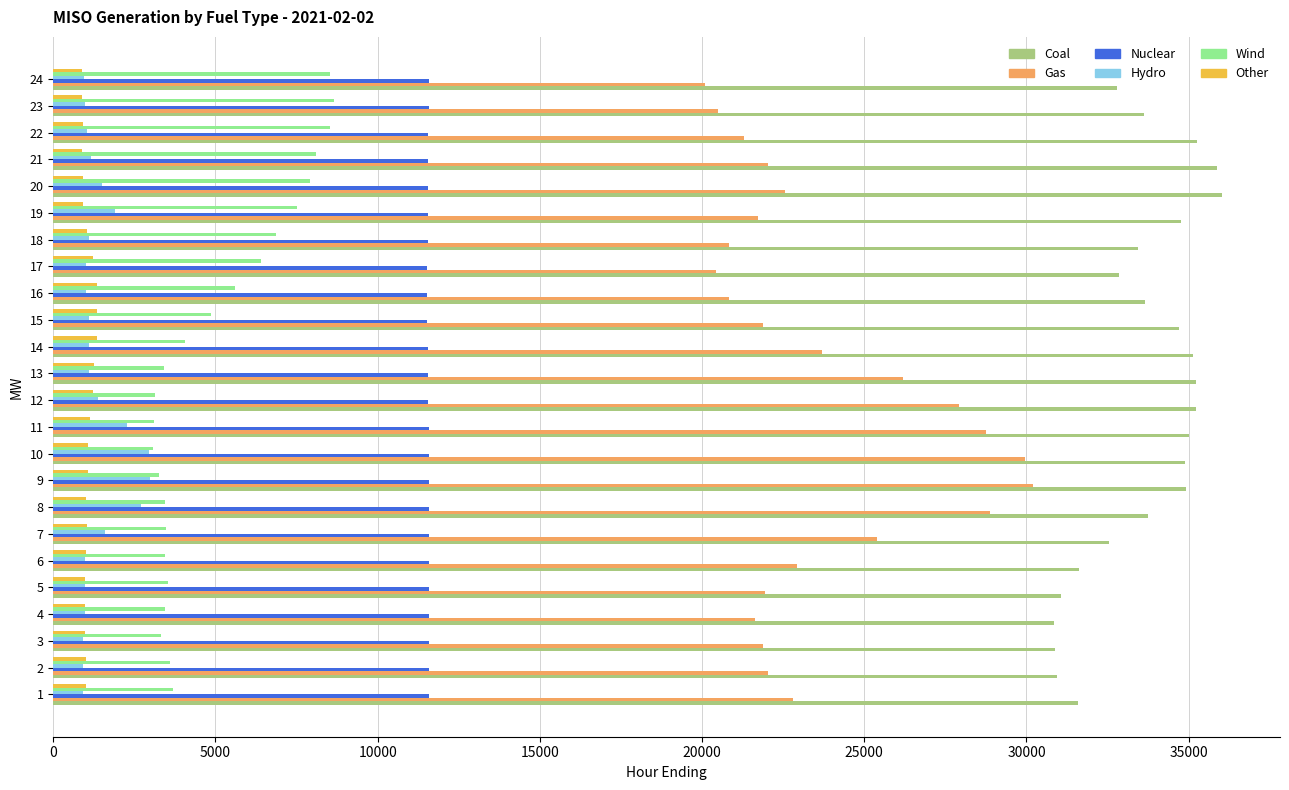

The value of Wind at 23 is 12129.4. True or false?

False